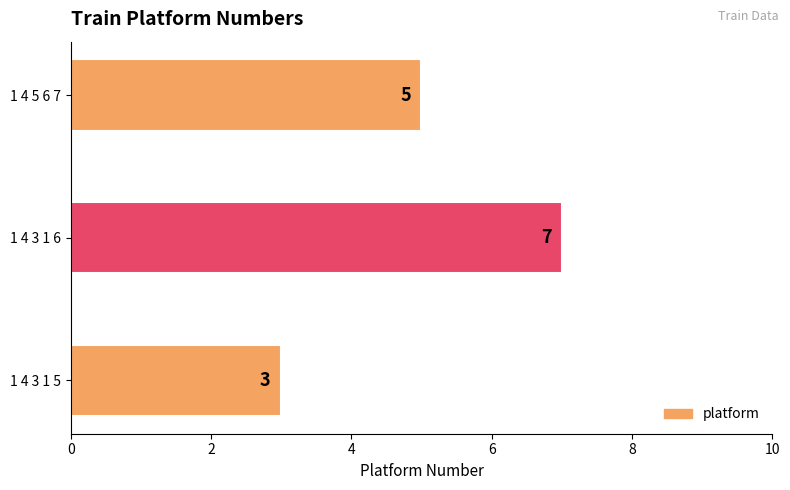

List the labels in order of value, smallest first.

1 4 3 1 5, 1 4 5 6 7, 1 4 3 1 6